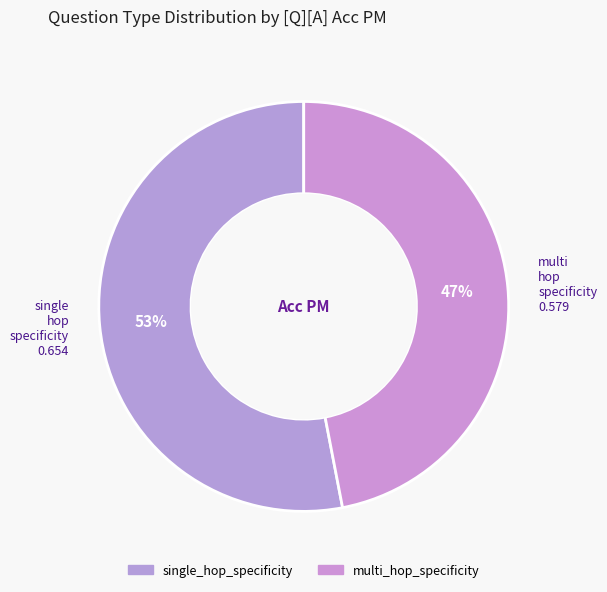

Which slice represents more than half of the pie?

single_hop_specificity